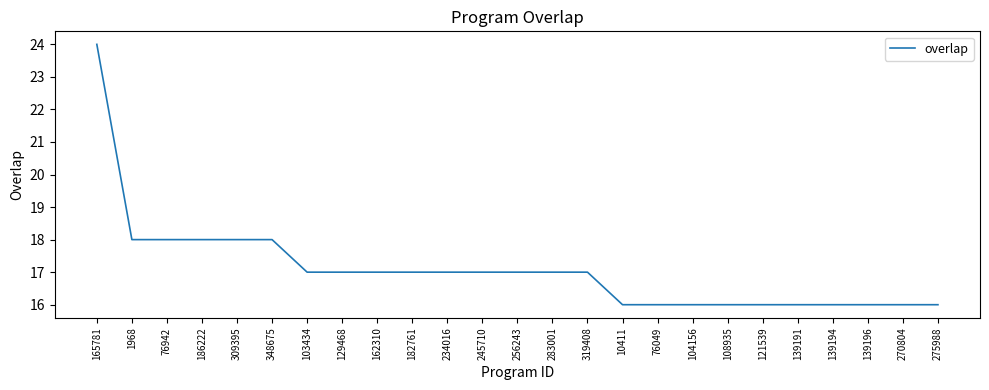

Approximately how many times larger is the value at 103434 compared to 182761?

1.0